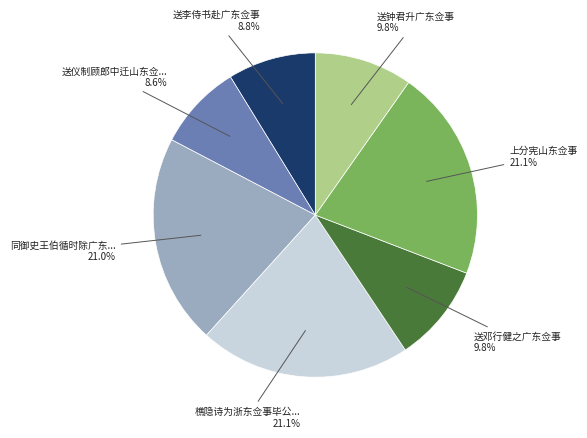

Does any single category account for the majority?

No